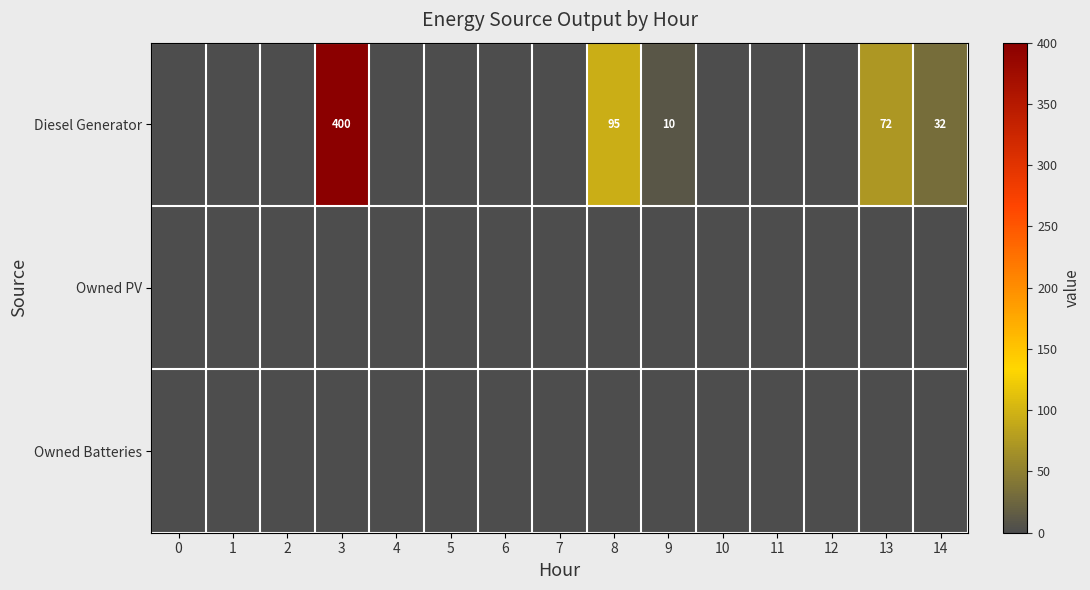

Which series has the widest spread of values?

row_0